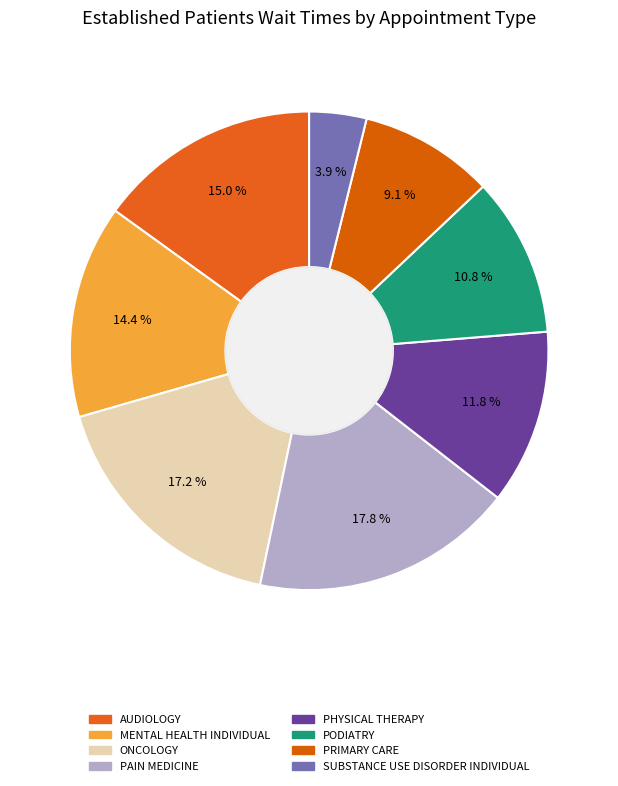

True or false: PRIMARY CARE accounts for 9% of the total.

True